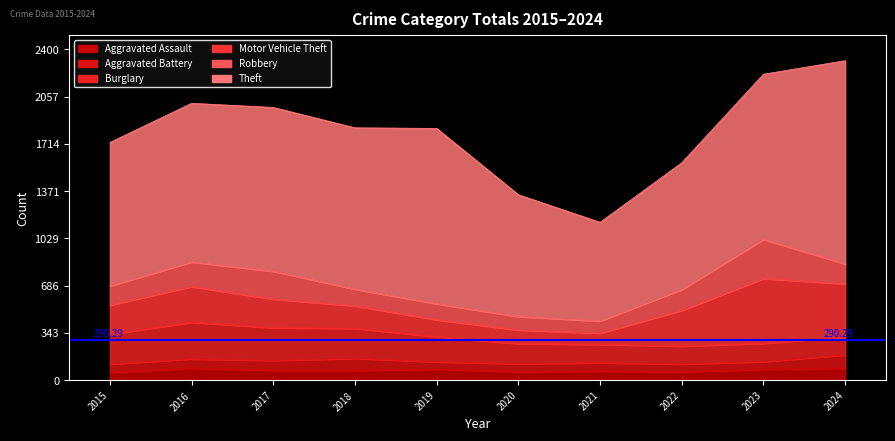

Which series has the largest range (max minus min)?

Theft